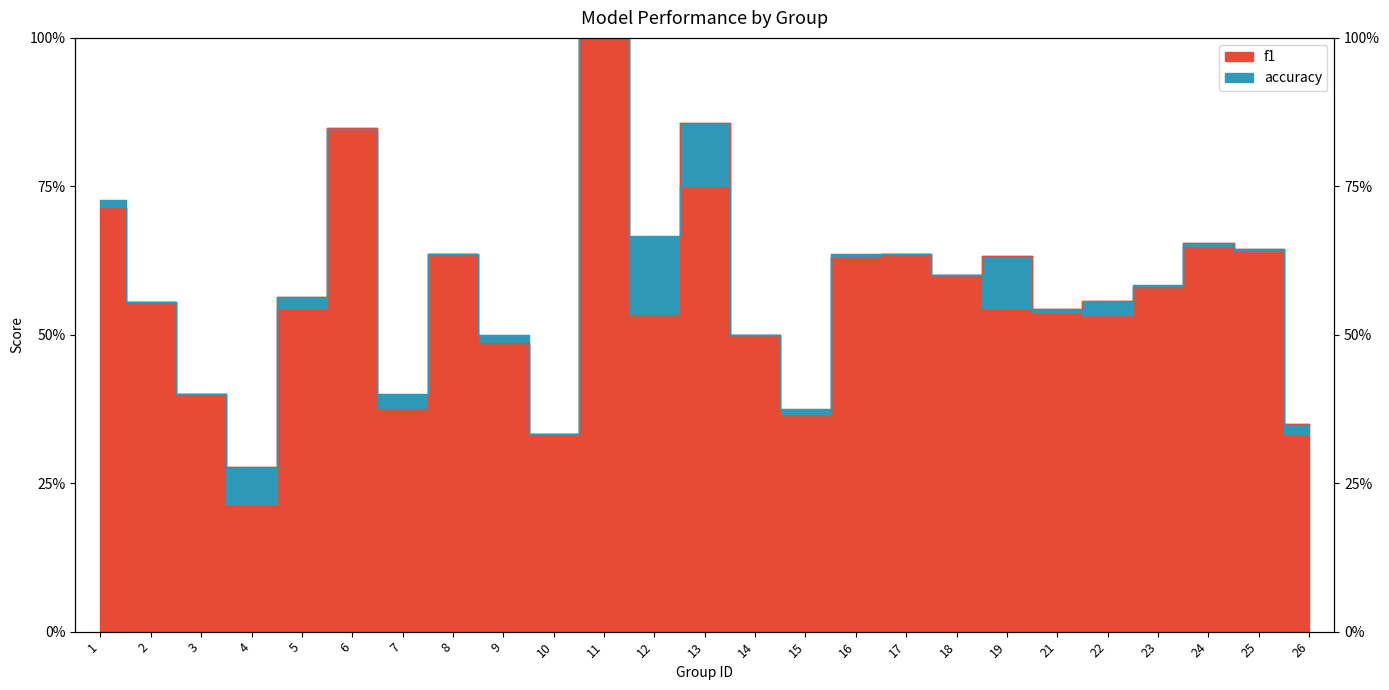

What is the minimum value shown in the chart?

0.2